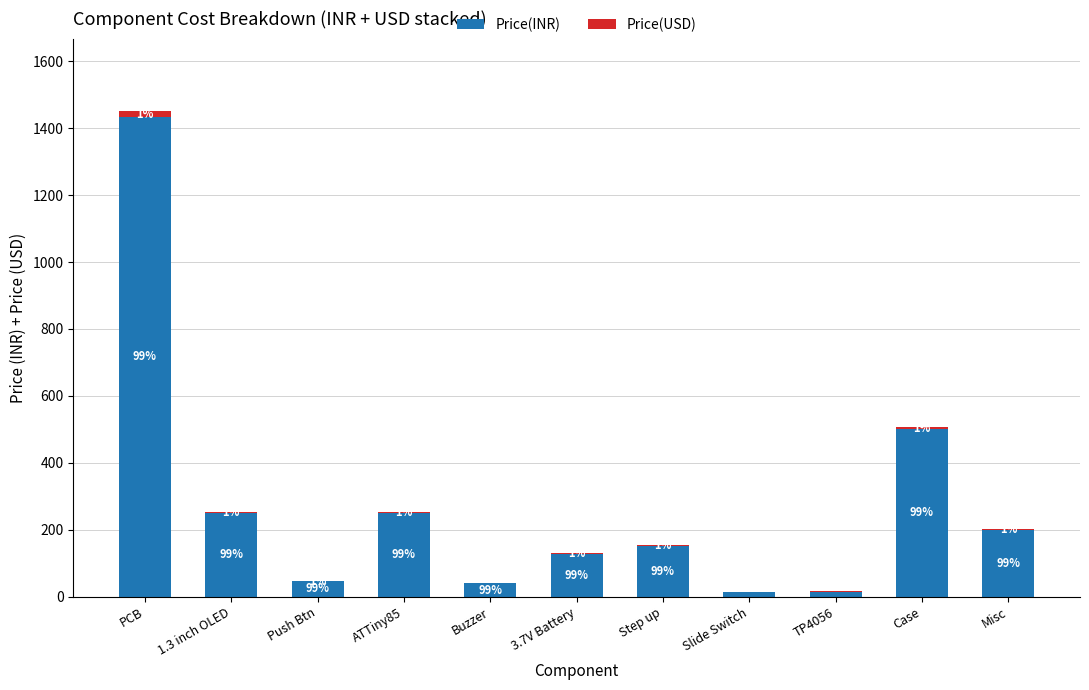

What is the approximate value of Price(USD) at TP4056?

0.2